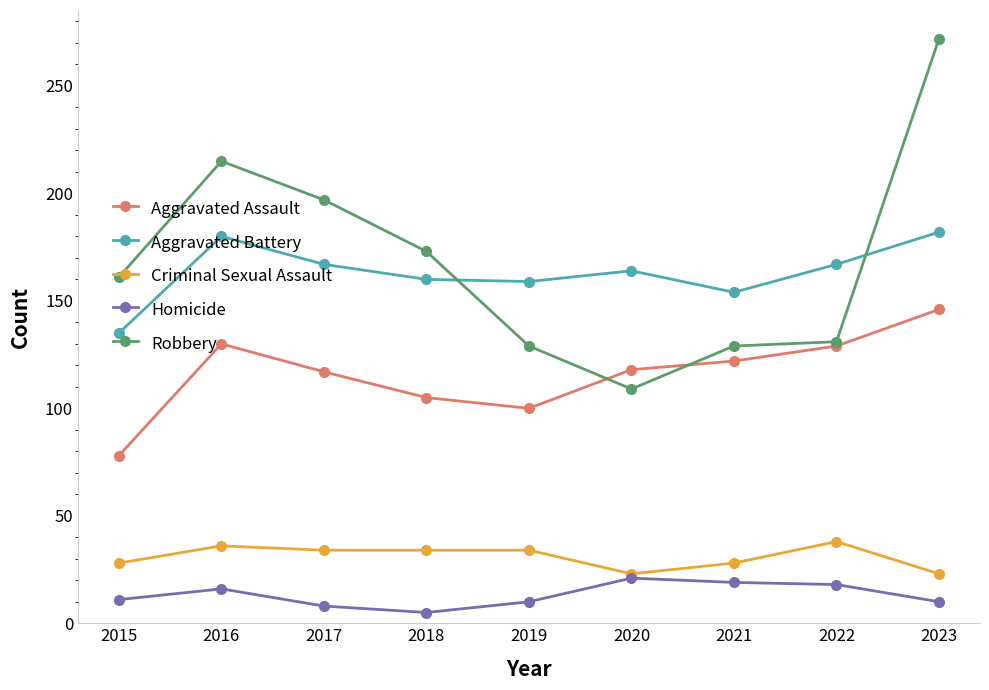

True or false: Aggravated Assault and Criminal Sexual Assault cross at least once.

False